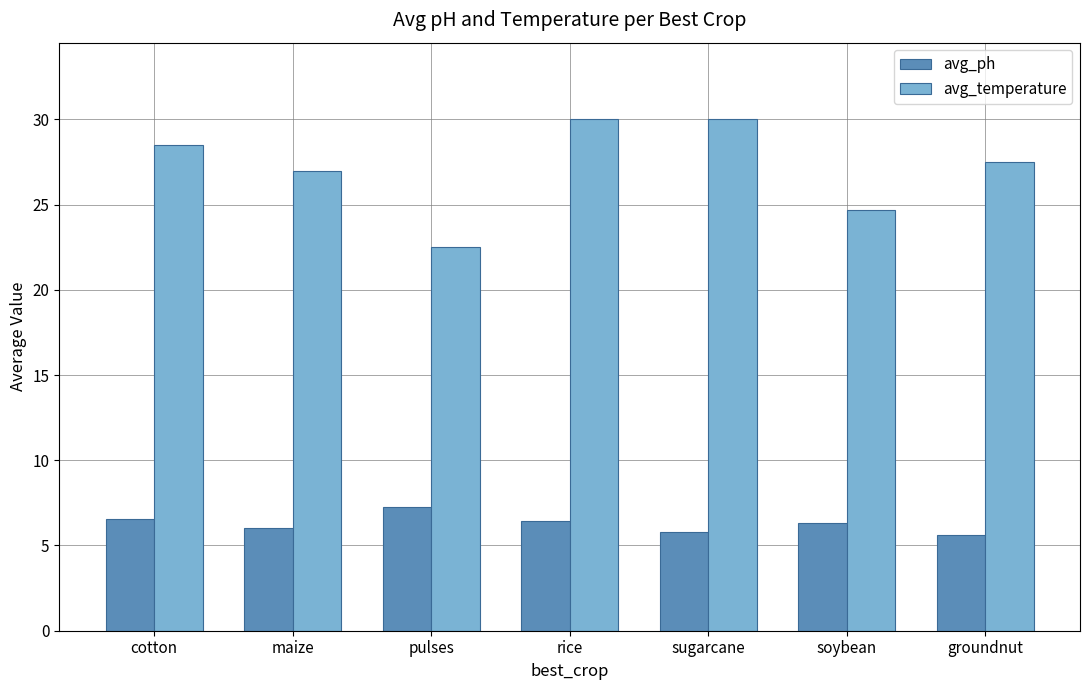

List the series in order of their peak value, highest first.

avg_temperature, avg_ph